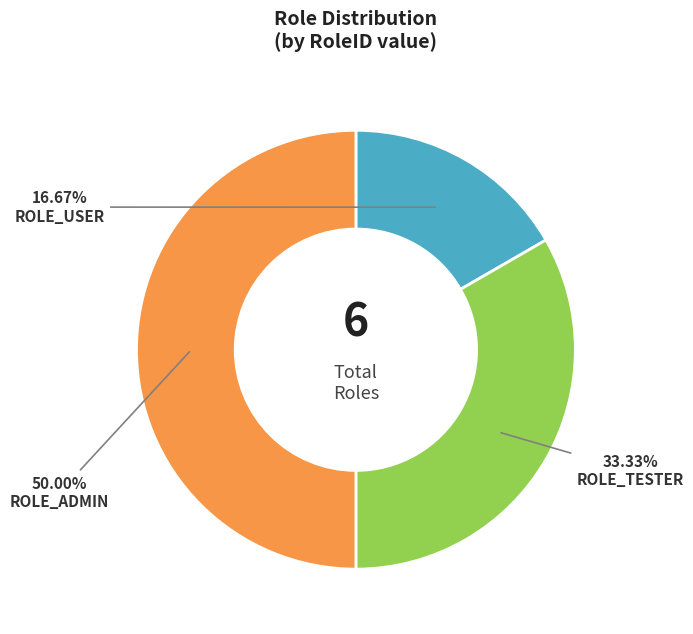

Between ROLE_TESTER and ROLE_USER, which is larger?

ROLE_TESTER